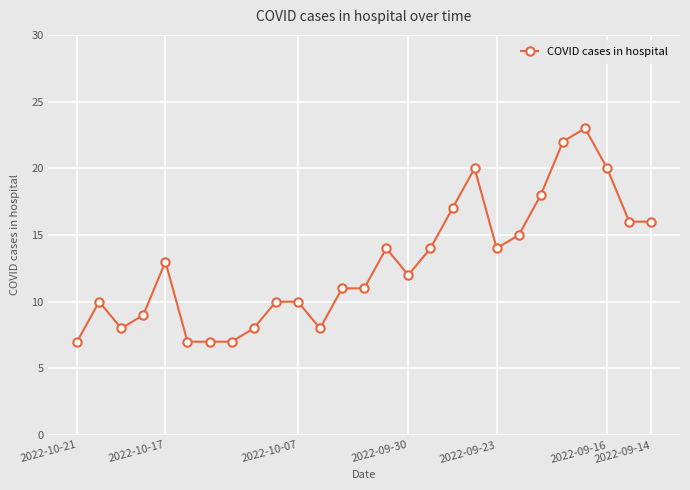

Reading right to left, what are all the values shown in this chart?

16	16	20	23	22	18	15	14	20	17	14	12	14	11	11	8	10	10	8	7	7	7	13	9	8	10	7